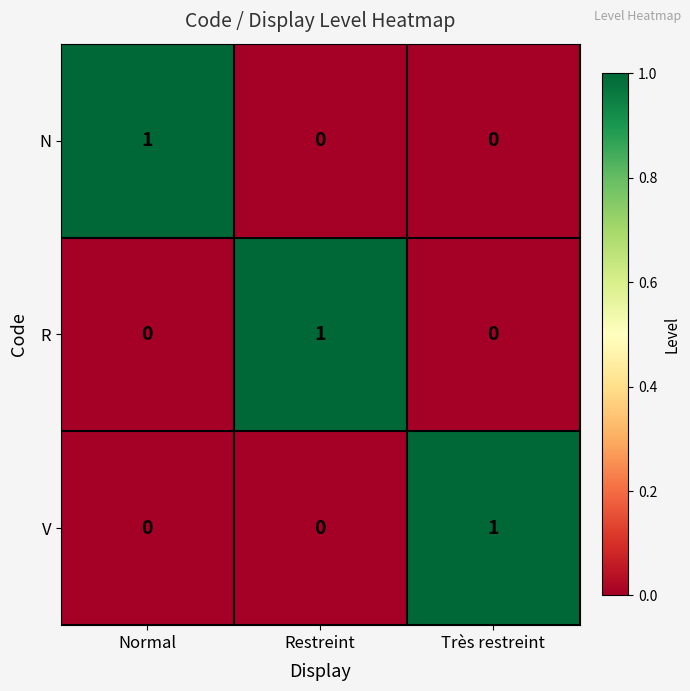

At which label does R reach its peak?

Restreint